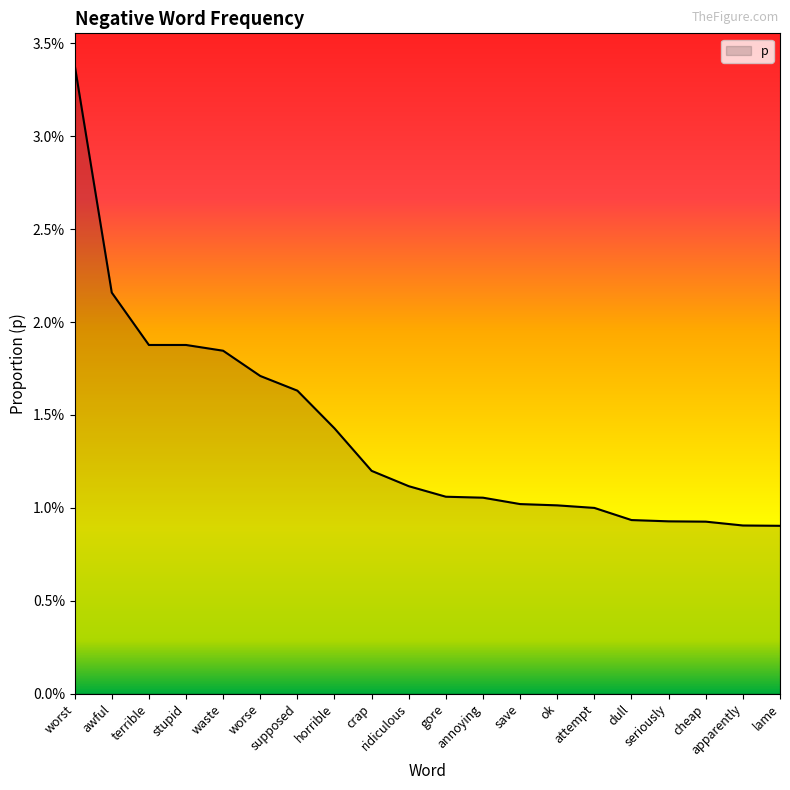

What is the sum of all values?

0.3